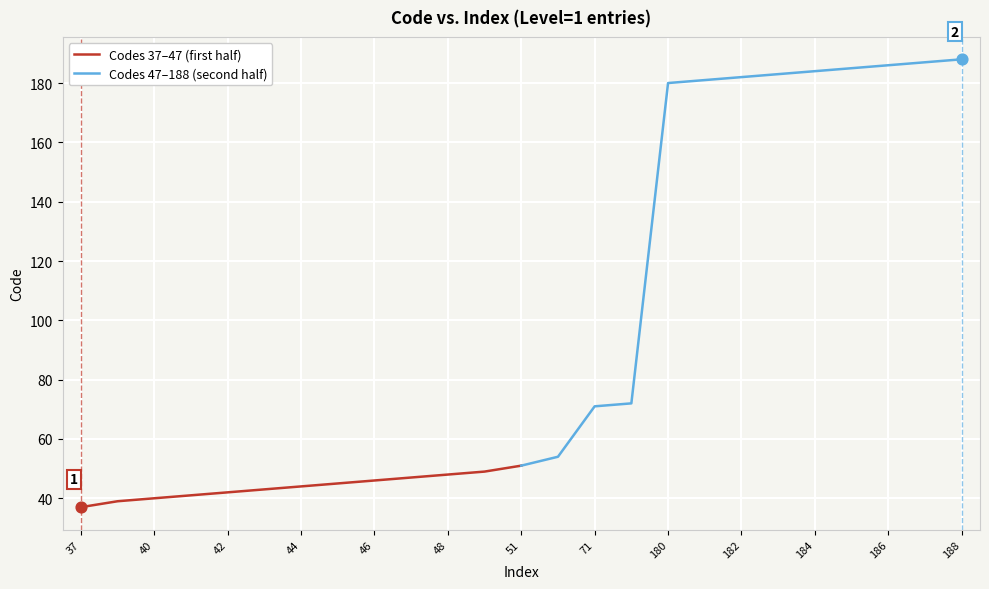

What are all the series names shown in the legend?

Codes 37–47 (first half), Codes 47–188 (second half)